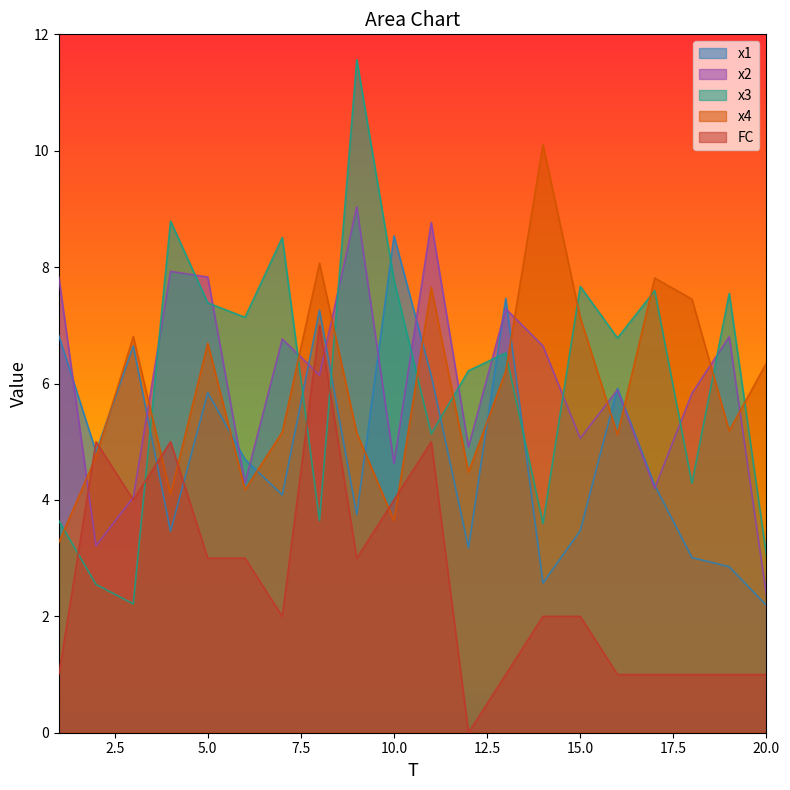

At which label does x4 reach its peak?

14